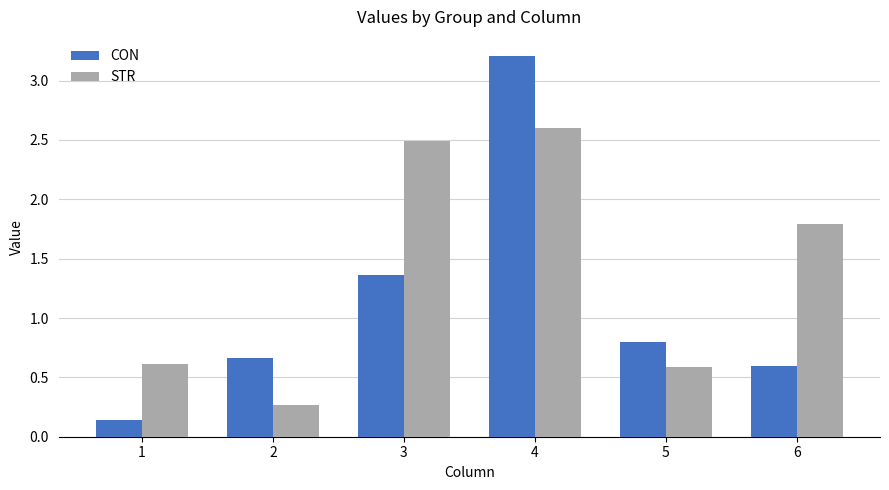

What is the difference between the highest and lowest values at 6?

1.2